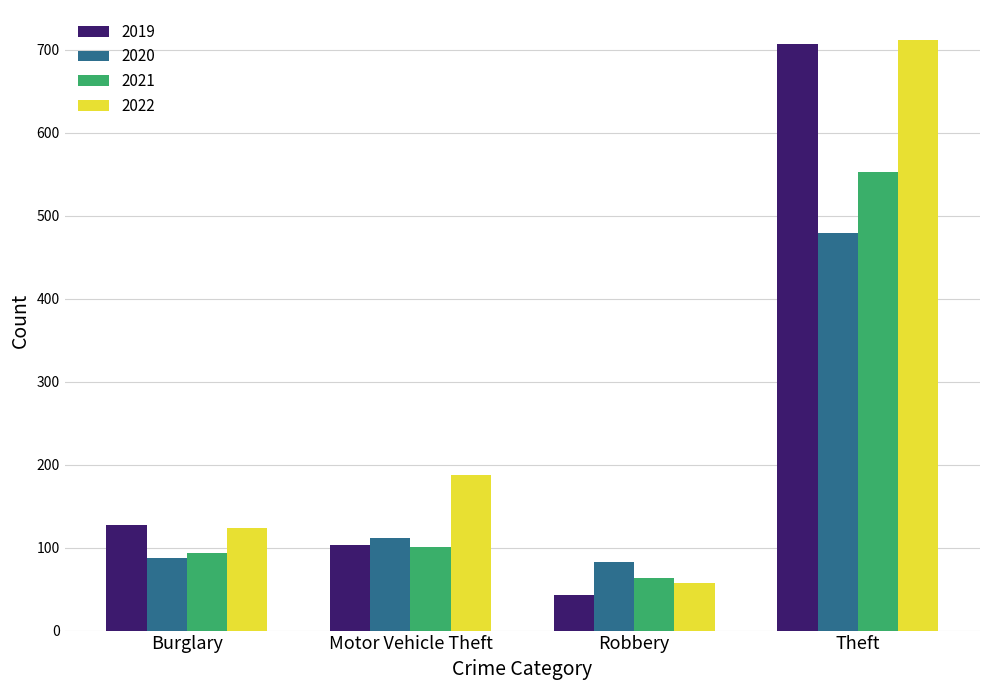

The 2020 series shows 479 at Theft. True or false?

True